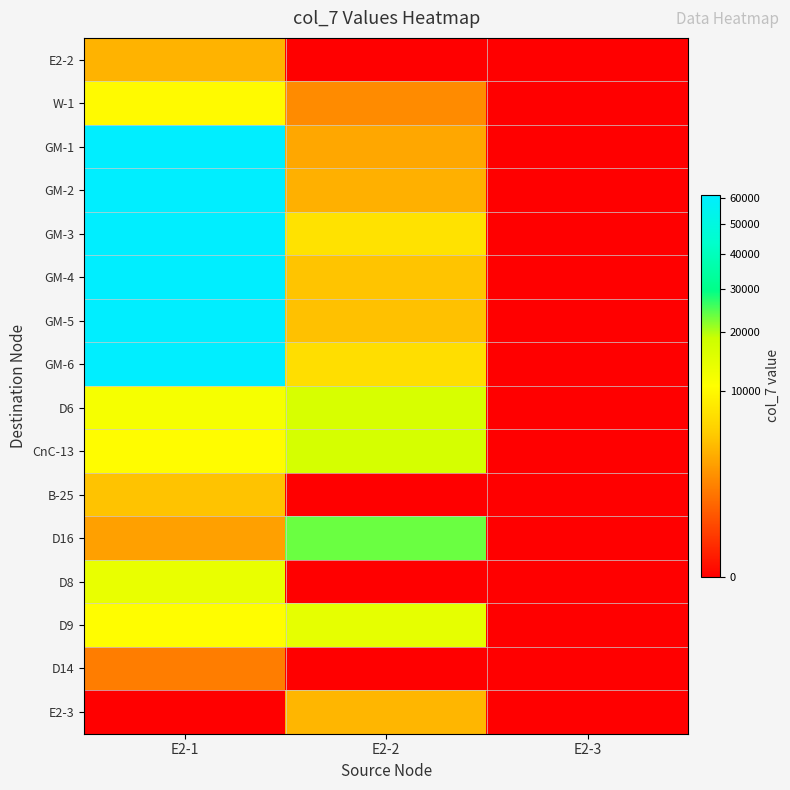

How many data points does each series have?

3